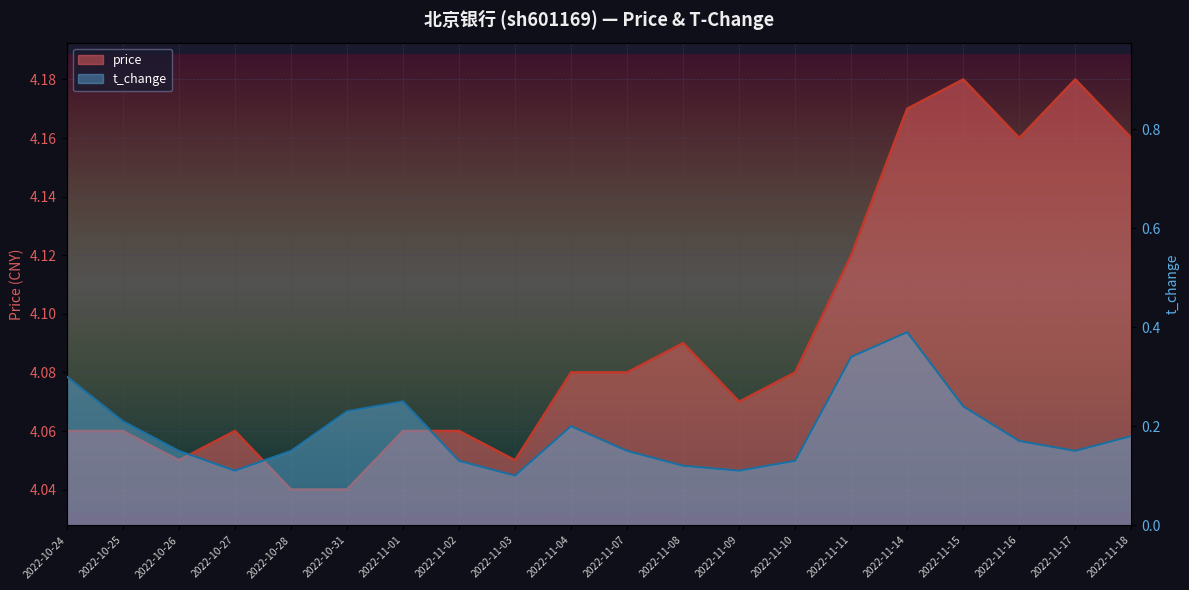

Rank the series by their average value, from lowest to highest.

t_change, price